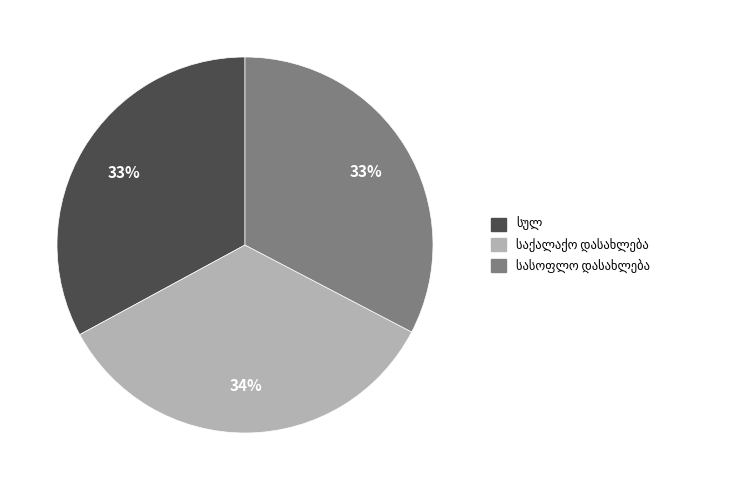

Does any single category account for the majority?

No